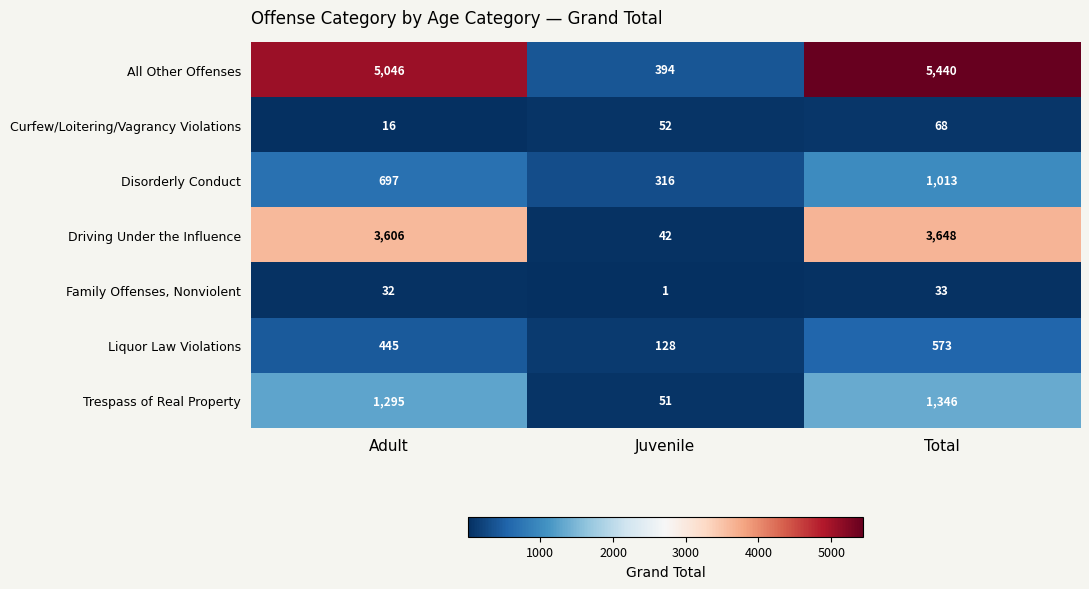

True or false: Trespass of Real Property has a value of 51 at Juvenile.

True